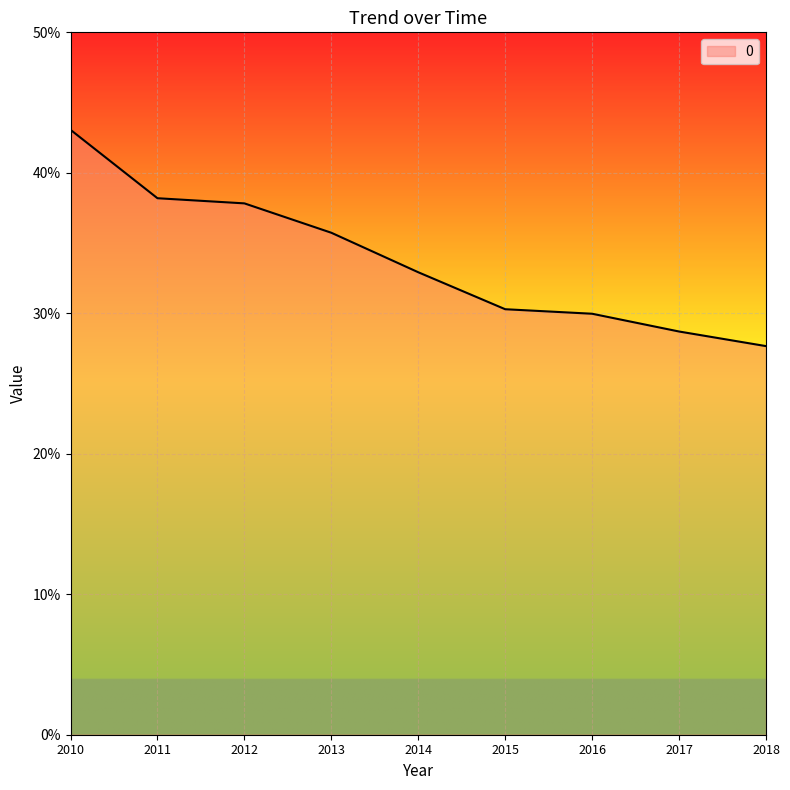

List the labels in order of value, smallest first.

2018, 2017, 2016, 2015, 2014, 2013, 2012, 2011, 2010